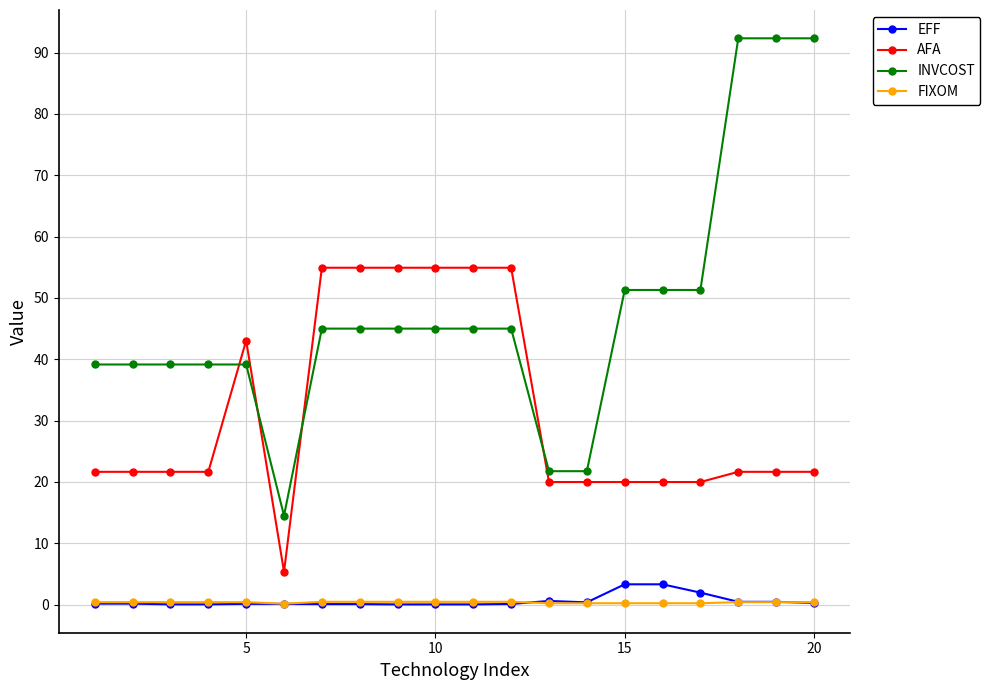

At how many categories does at least one series exceed 19?

19